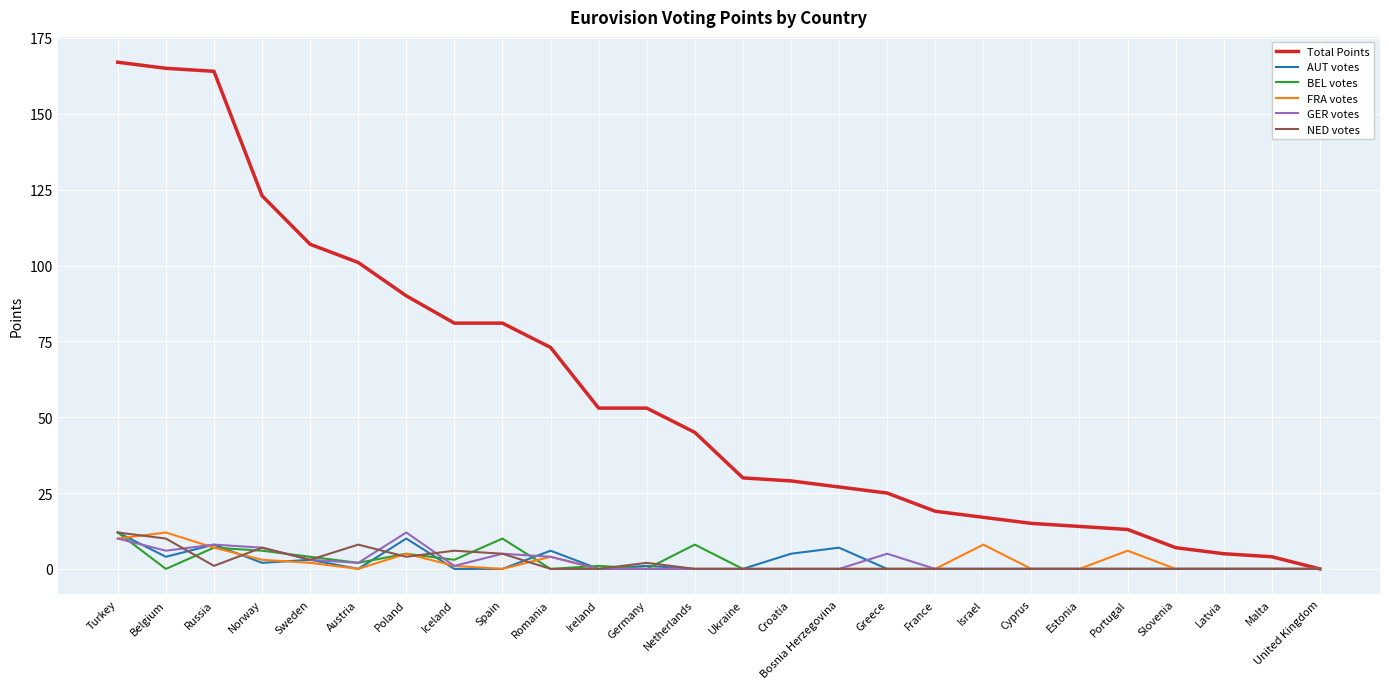

Reading left to right, transcribe all the data shown in this chart.

Total Points: Turkey=167	Belgium=165	Russia=164	Norway=123	Sweden=107	Austria=101	Poland=90	Iceland=81	Spain=81	Romania=73	Ireland=53	Germany=53	Netherlands=45	Ukraine=30	Croatia=29	Bosnia Herzegovina=27	Greece=25	France=19	Israel=17	Cyprus=15	Estonia=14	Portugal=13	Slovenia=7	Latvia=5	Malta=4	United Kingdom=0
AUT votes: Turkey=12	Belgium=4	Russia=8	Norway=2	Sweden=3	Austria=0	Poland=10	Iceland=0	Spain=0	Romania=6	Ireland=0	Germany=1	Netherlands=0	Ukraine=0	Croatia=5	Bosnia Herzegovina=7	Greece=0	France=0	Israel=0	Cyprus=0	Estonia=0	Portugal=0	Slovenia=0	Latvia=0	Malta=0	United Kingdom=0
BEL votes: Turkey=12	Belgium=0	Russia=7	Norway=6	Sweden=4	Austria=2	Poland=5	Iceland=3	Spain=10	Romania=0	Ireland=1	Germany=0	Netherlands=8	Ukraine=0	Croatia=0	Bosnia Herzegovina=0	Greece=0	France=0	Israel=0	Cyprus=0	Estonia=0	Portugal=0	Slovenia=0	Latvia=0	Malta=0	United Kingdom=0
FRA votes: Turkey=10	Belgium=12	Russia=7	Norway=3	Sweden=2	Austria=0	Poland=5	Iceland=1	Spain=0	Romania=4	Ireland=0	Germany=0	Netherlands=0	Ukraine=0	Croatia=0	Bosnia Herzegovina=0	Greece=0	France=0	Israel=8	Cyprus=0	Estonia=0	Portugal=6	Slovenia=0	Latvia=0	Malta=0	United Kingdom=0
GER votes: Turkey=10	Belgium=6	Russia=8	Norway=7	Sweden=3	Austria=2	Poland=12	Iceland=1	Spain=5	Romania=4	Ireland=0	Germany=0	Netherlands=0	Ukraine=0	Croatia=0	Bosnia Herzegovina=0	Greece=5	France=0	Israel=0	Cyprus=0	Estonia=0	Portugal=0	Slovenia=0	Latvia=0	Malta=0	United Kingdom=0
NED votes: Turkey=12	Belgium=10	Russia=1	Norway=7	Sweden=3	Austria=8	Poland=4	Iceland=6	Spain=5	Romania=0	Ireland=0	Germany=2	Netherlands=0	Ukraine=0	Croatia=0	Bosnia Herzegovina=0	Greece=0	France=0	Israel=0	Cyprus=0	Estonia=0	Portugal=0	Slovenia=0	Latvia=0	Malta=0	United Kingdom=0